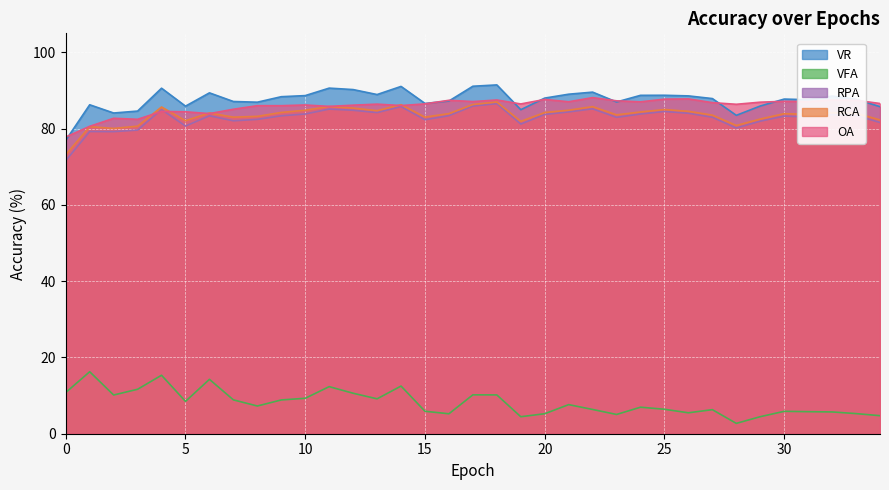

Rank the categories by RPA value from highest to lowest.

18, 17, 14, 22, 11, 4, 12, 25, 21, 13, 26, 10, 24, 20, 32, 33, 16, 6, 9, 30, 31, 27, 23, 8, 15, 7, 29, 34, 19, 5, 28, 3, 1, 2, 0